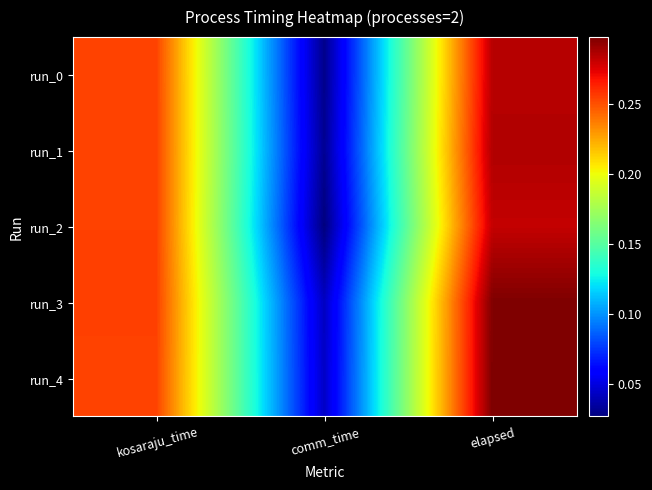

What is the total value across all series at elapsed?

1.4